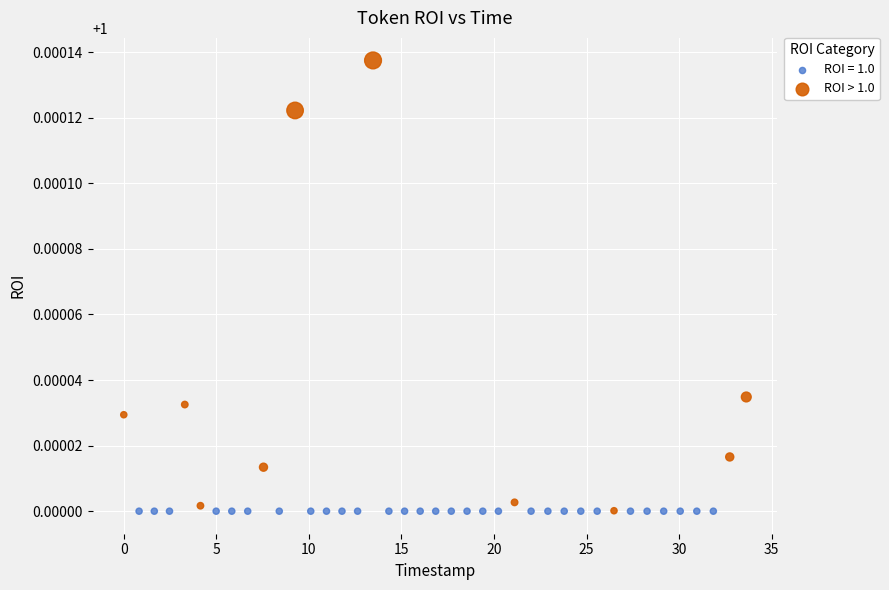

Which series contains the highest Y value?

ROI > 1.0